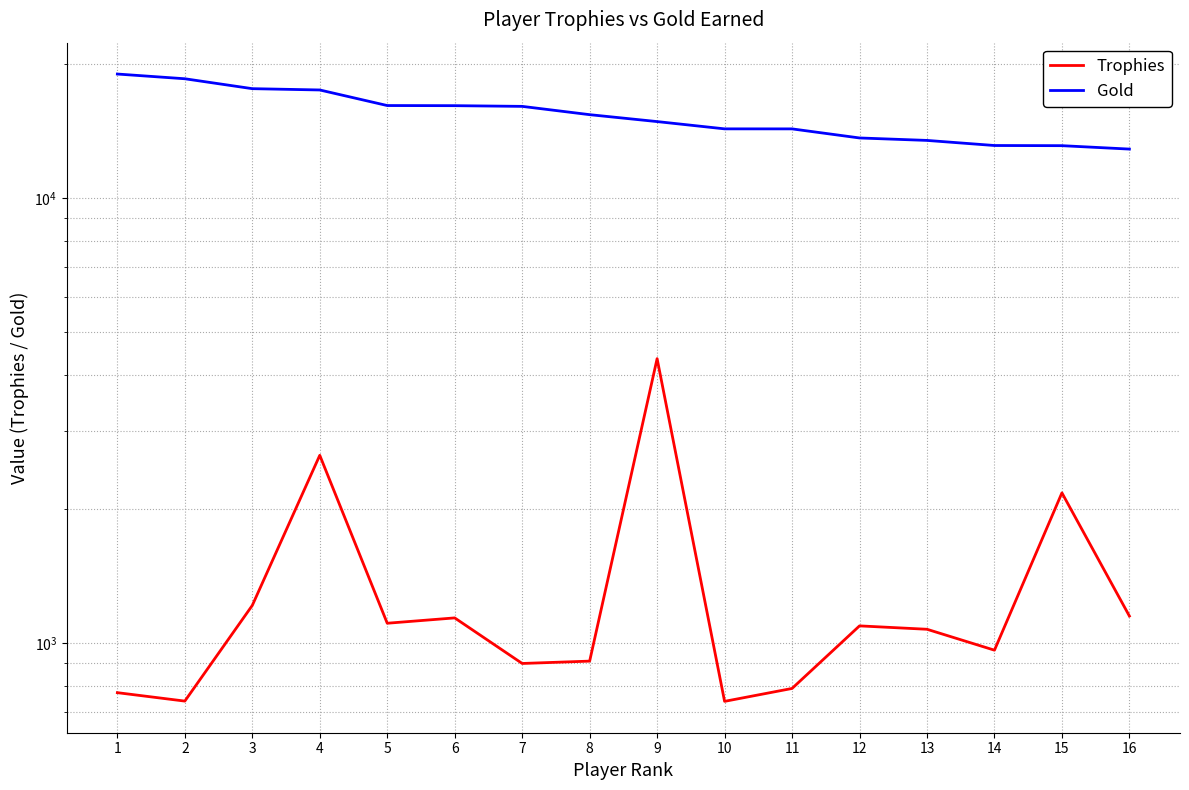

Reading right to left, list all the values displayed in this chart.

Trophies: 1149	2173	963	1073	1092	790	739	4351	910	899	1138	1107	2639	1214	740	773
Gold: 12865	13094	13105	13455	13627	14282	14284	14832	15372	16046	16104	16115	17467	17585	18510	18968